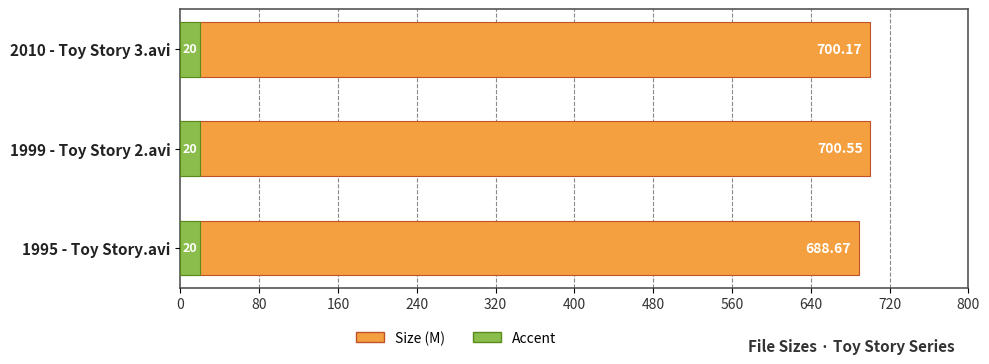

List the series in order of their overall mean, highest first.

Size (M), Accent